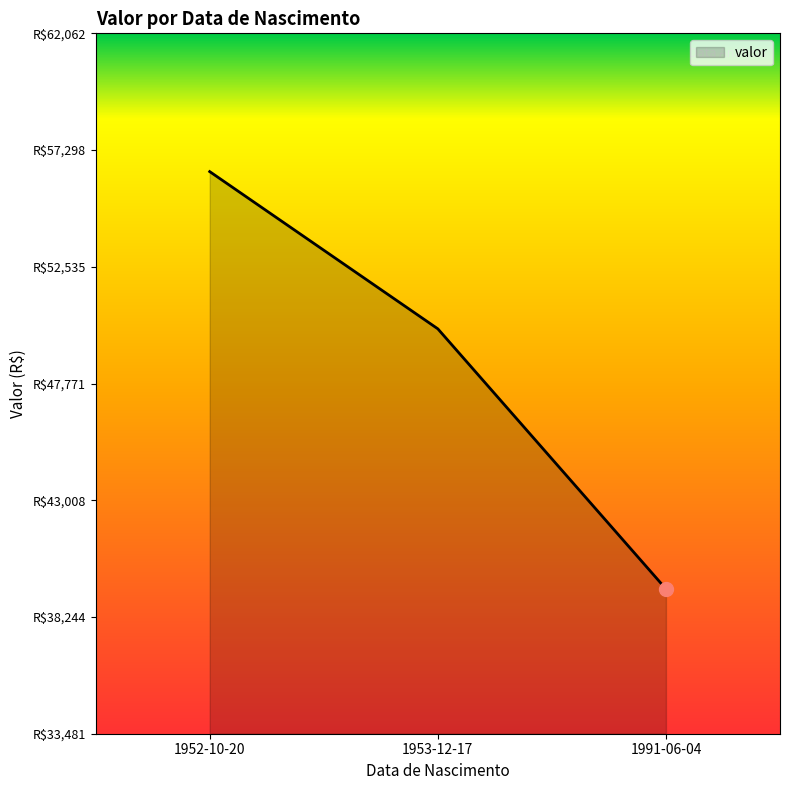

Does the chart display data point markers on the line(s)?

No